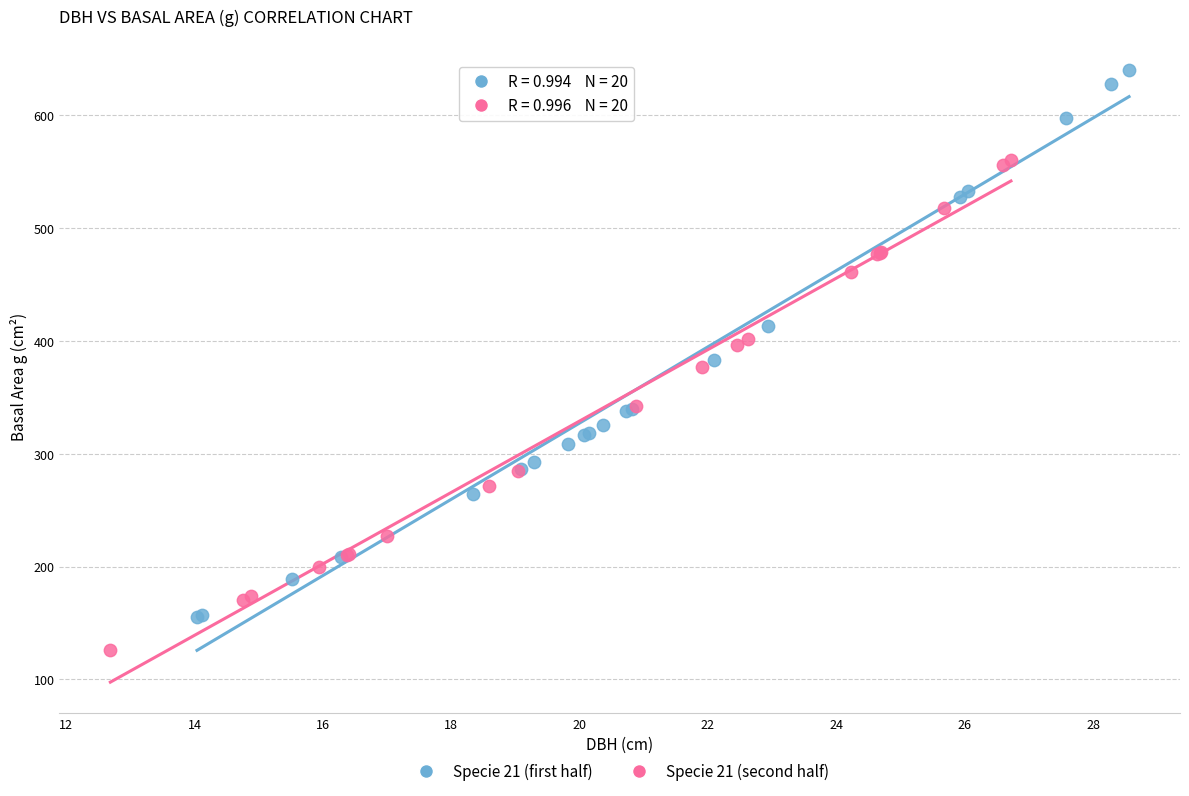

What are all the series names shown in the legend?

Specie 21 (first half), Specie 21 (second half)